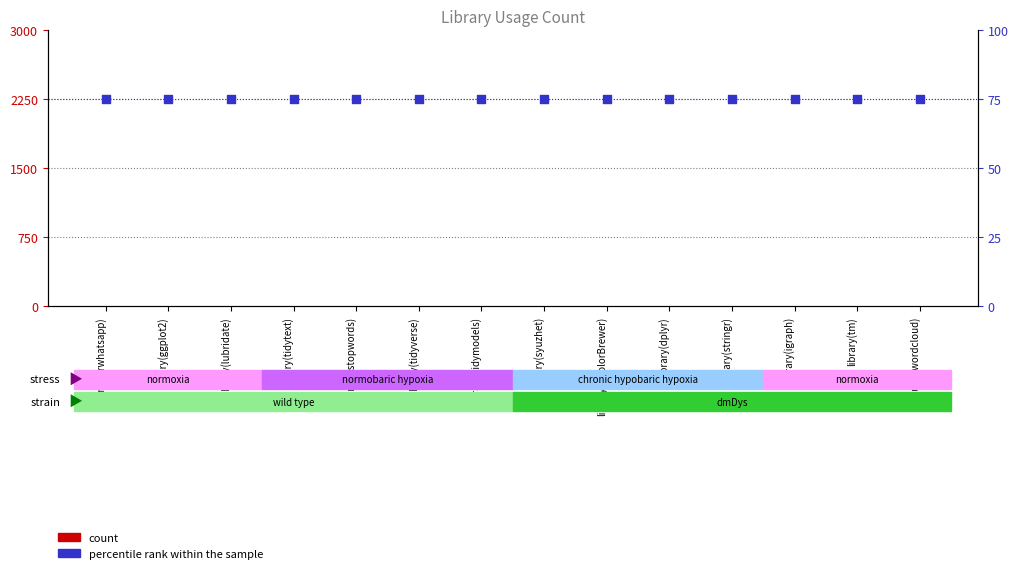

Which series reaches the minimum Y coordinate?

count